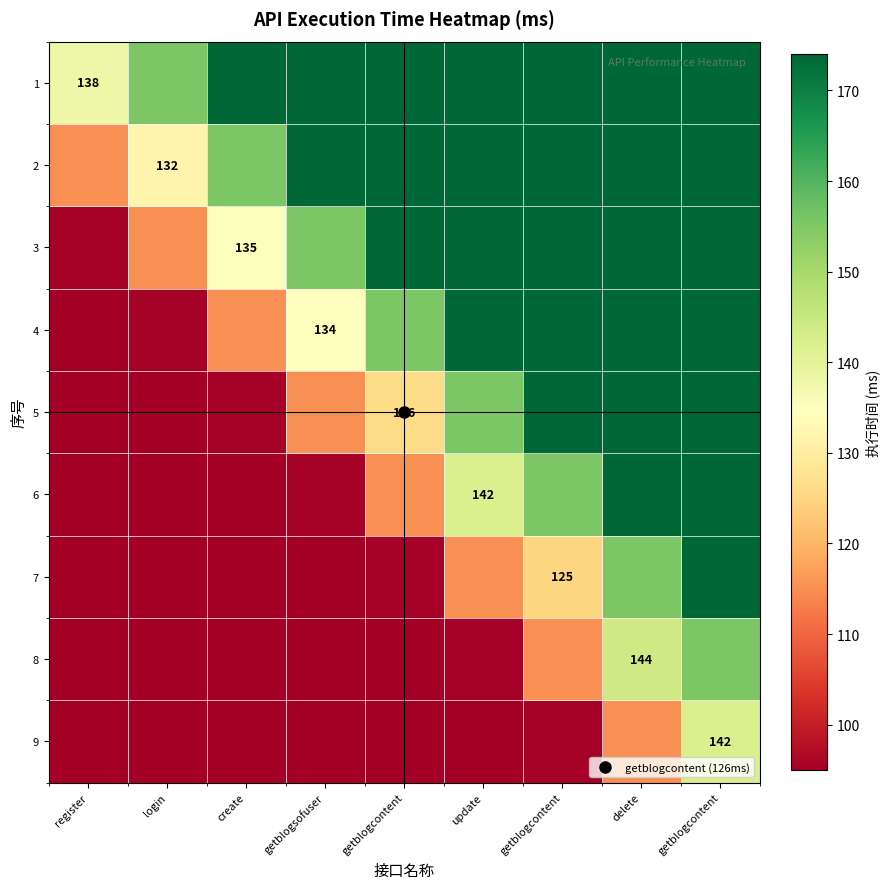

Which series has the widest spread of values?

9